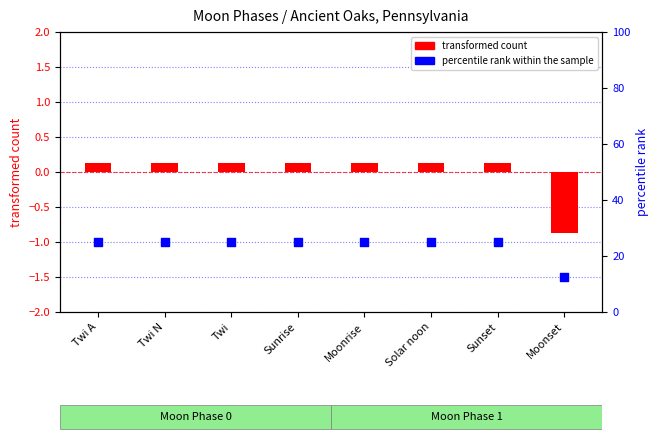

What is the total value across all series at Moonset?

11.6